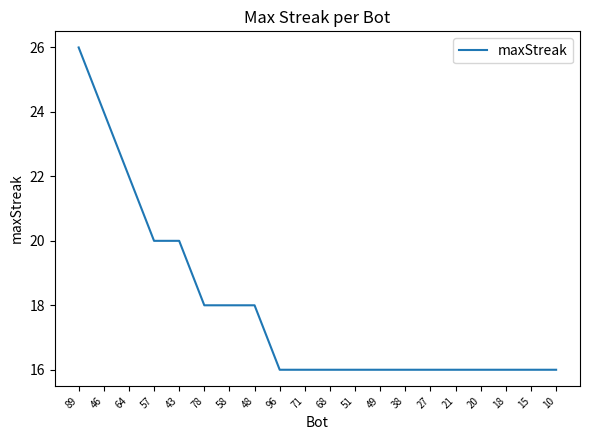

Approximately how many times larger is the value at 58 compared to 43?

0.9